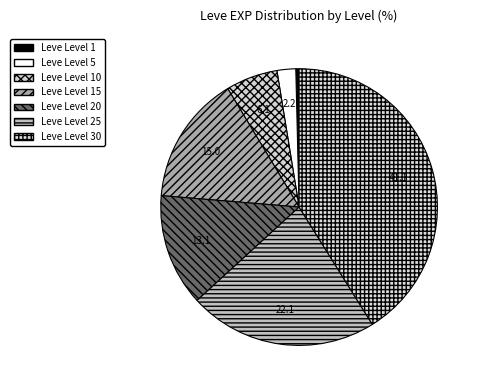

What is the ratio of the value at Leve Level 10 to the value at Leve Level 30?

0.1